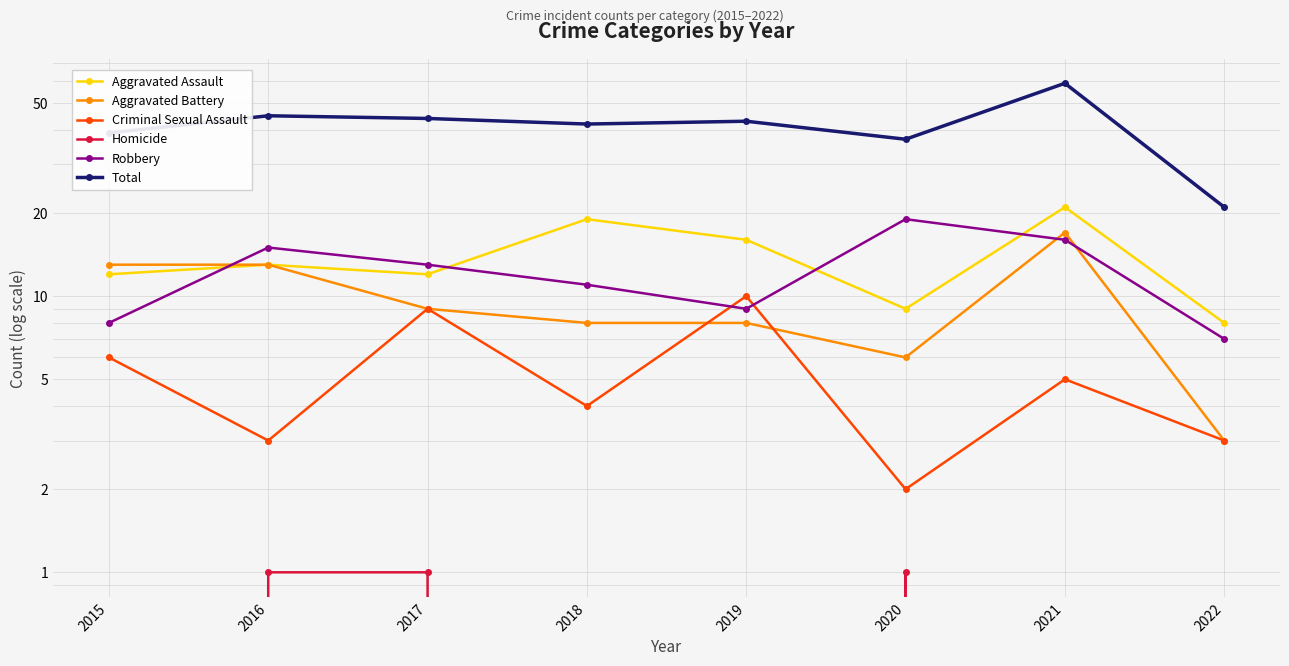

Rank the series by their maximum value, from highest to lowest.

Total, Aggravated Assault, Robbery, Aggravated Battery, Criminal Sexual Assault, Homicide